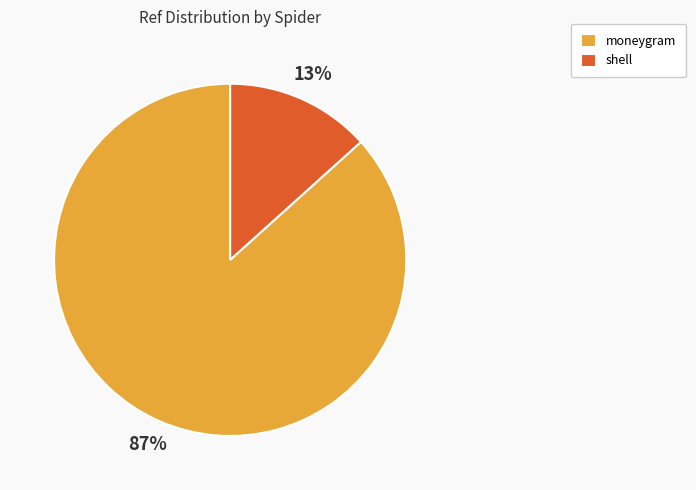

How many segments does this pie chart have?

2